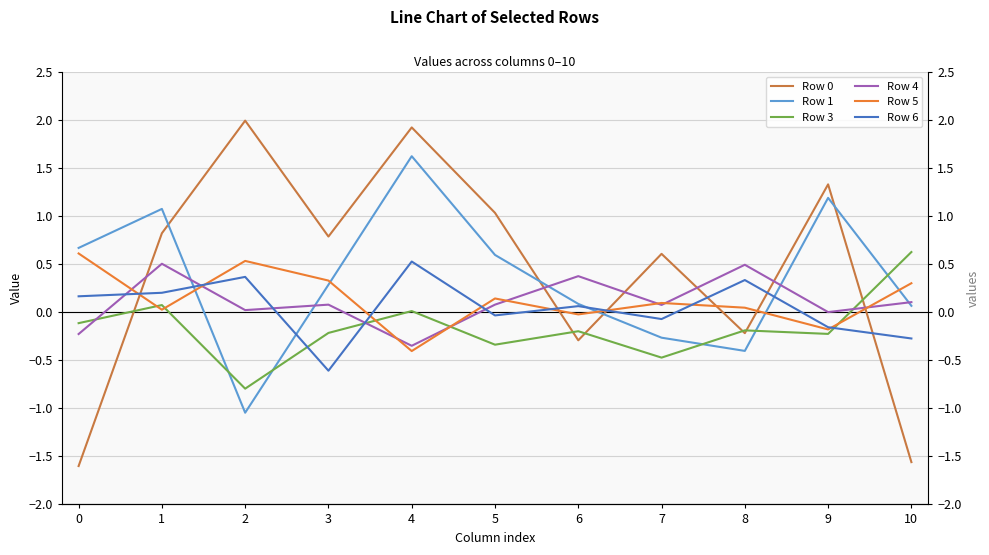

Reading left to right, extract all data points from this chart.

Row 0: 0=-1.6	1=0.8	2=2.0	3=0.8	4=1.9	5=1.0	6=-0.3	7=0.6	8=-0.2	9=1.3	10=-1.6
Row 1: 0=0.7	1=1.1	2=-1.0	3=0.3	4=1.6	5=0.6	6=0.1	7=-0.3	8=-0.4	9=1.2	10=0.1
Row 3: 0=-0.1	1=0.1	2=-0.8	3=-0.2	4=0.0	5=-0.3	6=-0.2	7=-0.5	8=-0.2	9=-0.2	10=0.6
Row 4: 0=-0.2	1=0.5	2=0.0	3=0.1	4=-0.4	5=0.1	6=0.4	7=0.1	8=0.5	9=-0.0	10=0.1
Row 5: 0=0.6	1=0.0	2=0.5	3=0.3	4=-0.4	5=0.1	6=-0.0	7=0.1	8=0.0	9=-0.2	10=0.3
Row 6: 0=0.2	1=0.2	2=0.4	3=-0.6	4=0.5	5=-0.0	6=0.1	7=-0.1	8=0.3	9=-0.2	10=-0.3